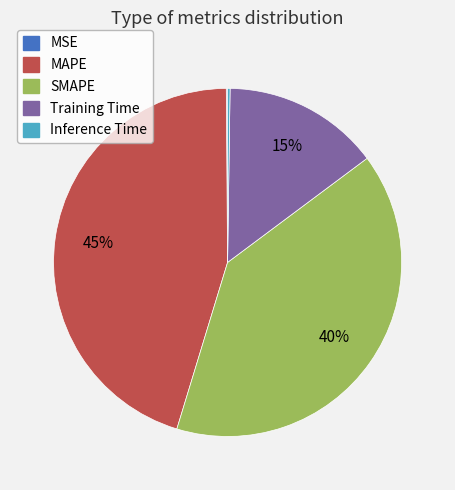

To the nearest percent, what is the average slice percentage?

20%